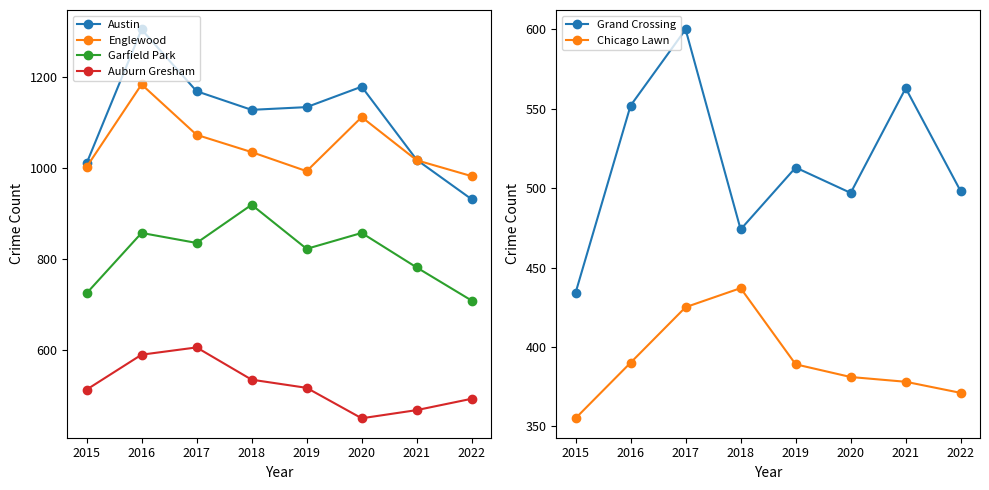

Reading left to right, what are all the values shown in this chart?

Austin: 1010	1305	1169	1128	1134	1179	1018	931
Englewood: 1002	1184	1073	1035	993	1112	1017	982
Garfield Park: 724	857	835	919	822	857	781	708
Auburn Gresham: 512	589	605	534	516	449	467	492
Grand Crossing: 434	552	600	474	513	497	563	498
Chicago Lawn: 355	390	425	437	389	381	378	371